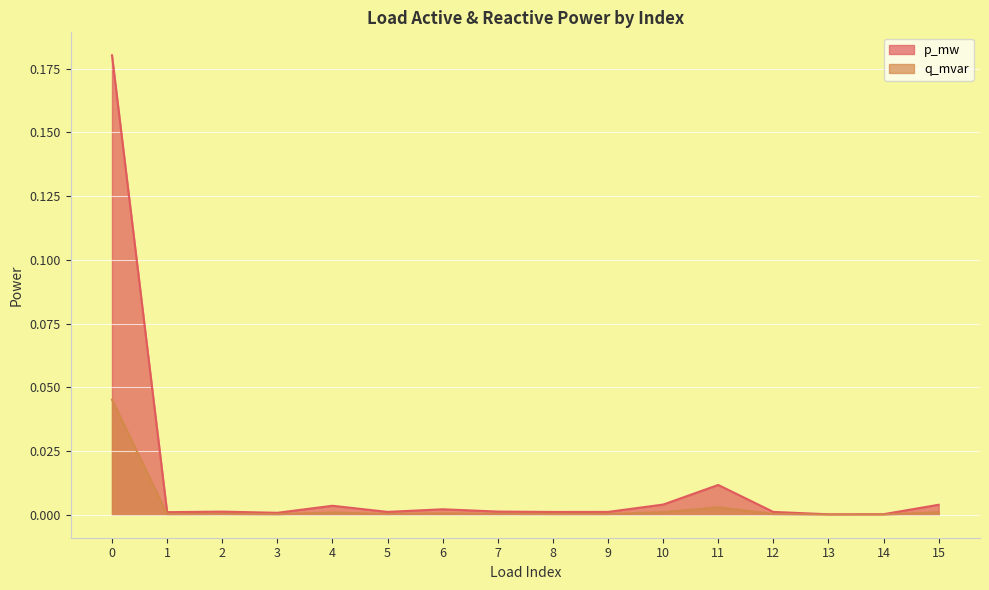

Which series has the largest total across all categories?

p_mw